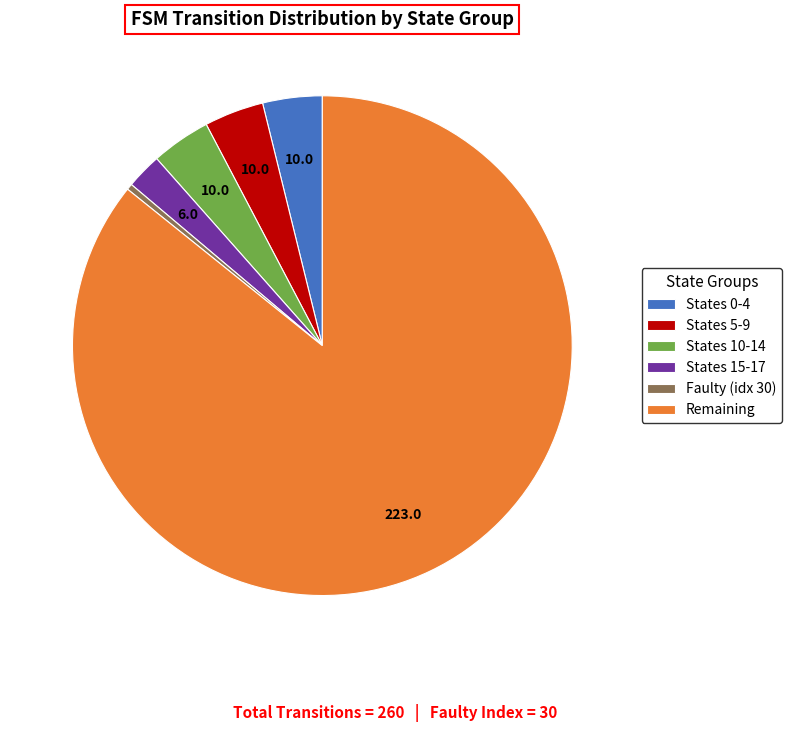

True or false: Remaining accounts for 86% of the total.

True